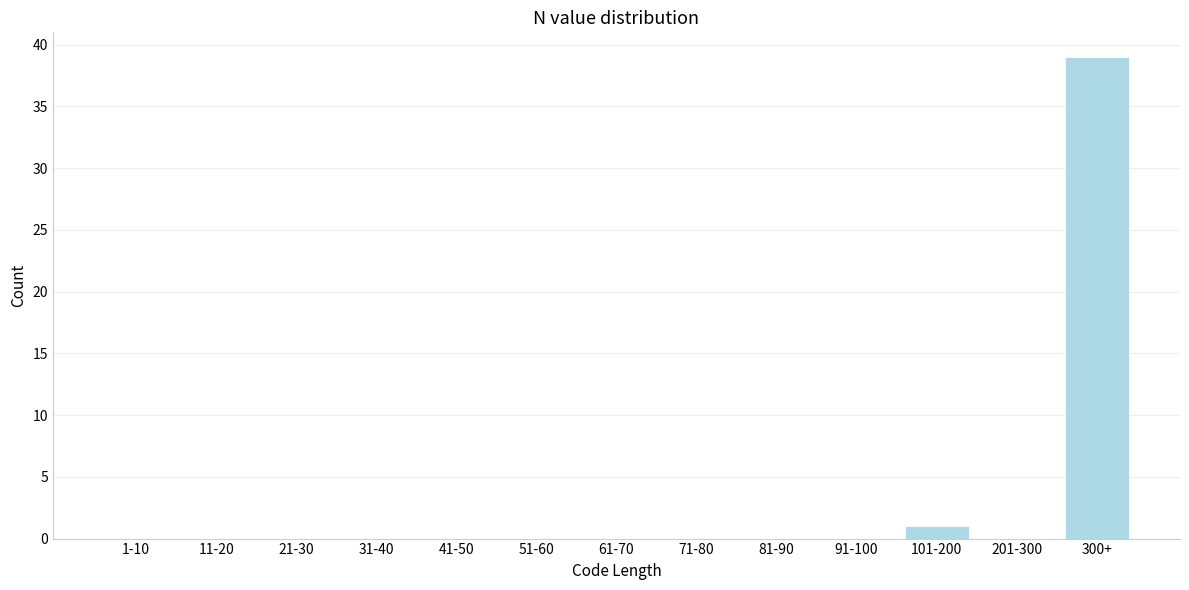

Reading left to right, transcribe all the data shown in this chart.

1-10=0	11-20=0	21-30=0	31-40=0	41-50=0	51-60=0	61-70=0	71-80=0	81-90=0	91-100=0	101-200=1	201-300=0	300+=39